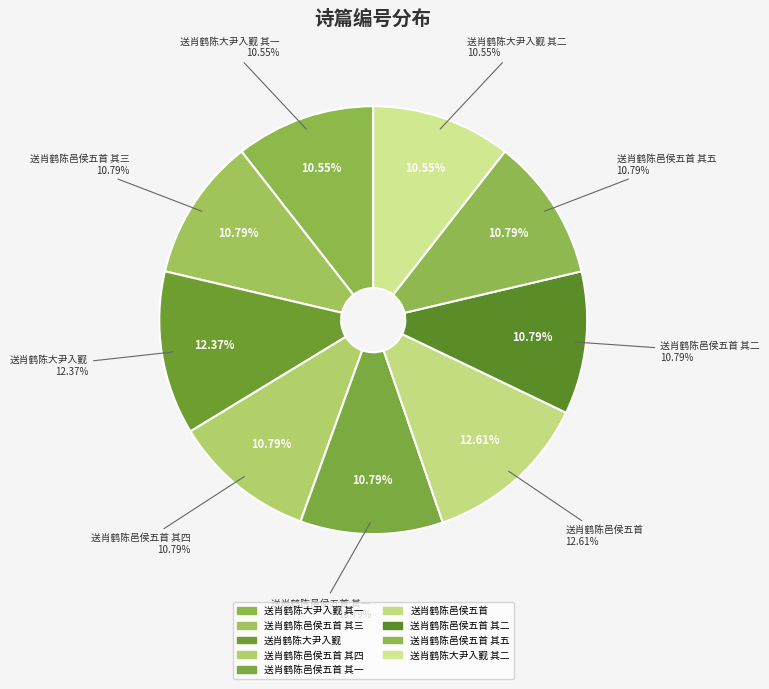

Combined, what portion of the pie is 送肖鹤陈邑侯五首 and 送肖鹤陈邑侯五首 其二?

23.4%